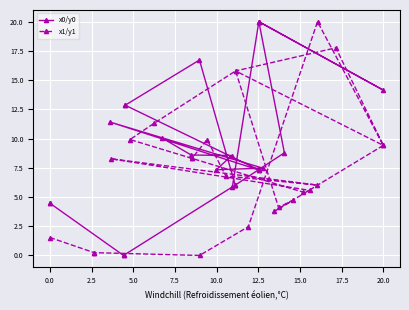

At which category is the sum across all series the highest?

10.0